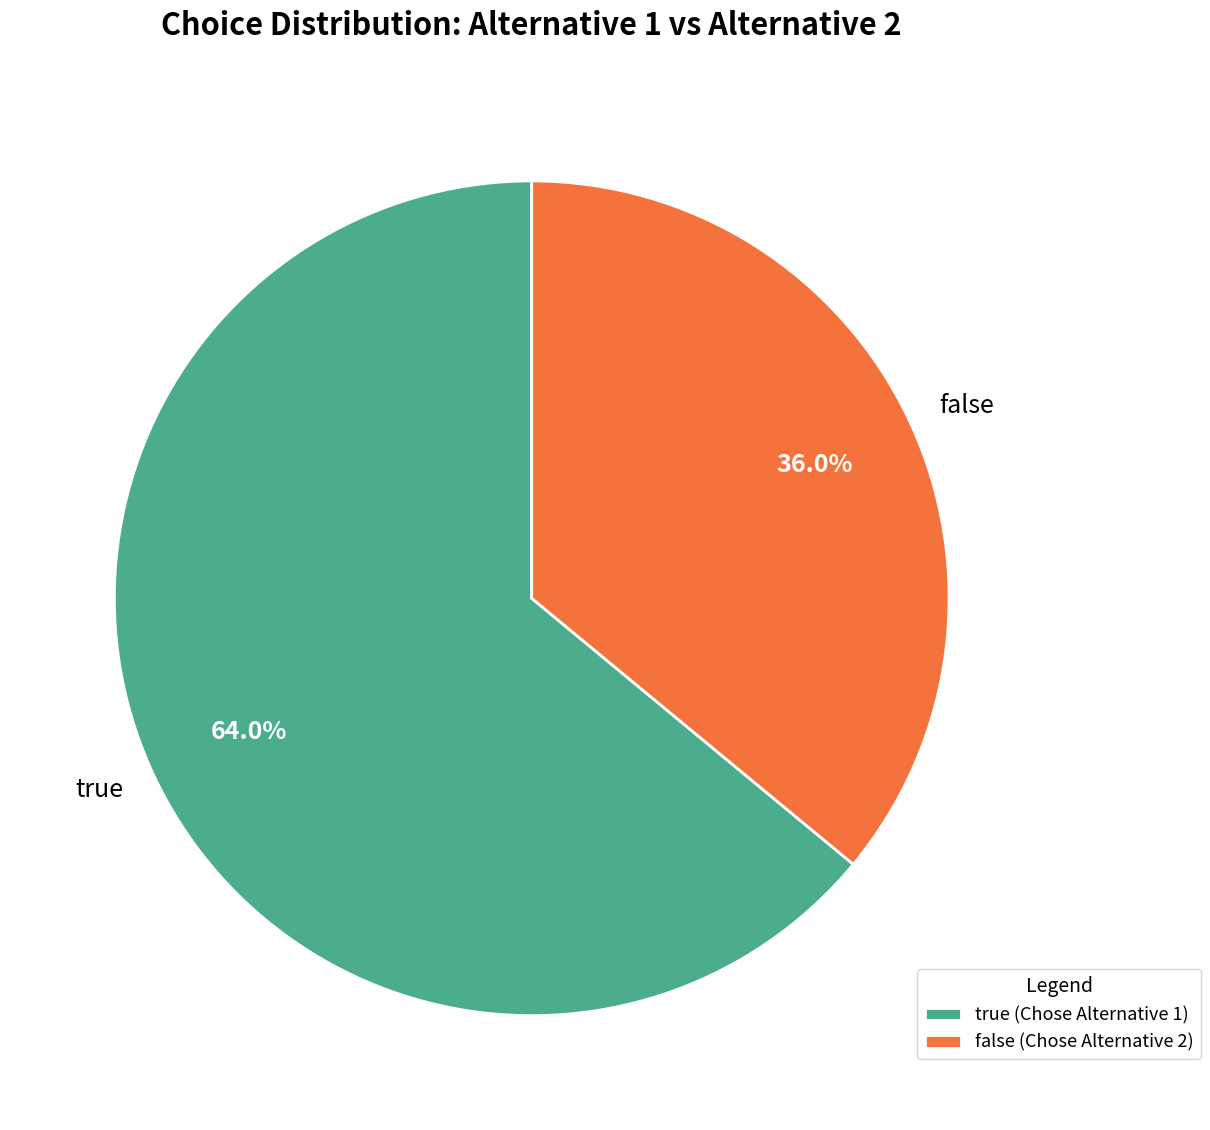

Which category has the biggest portion of the pie?

true